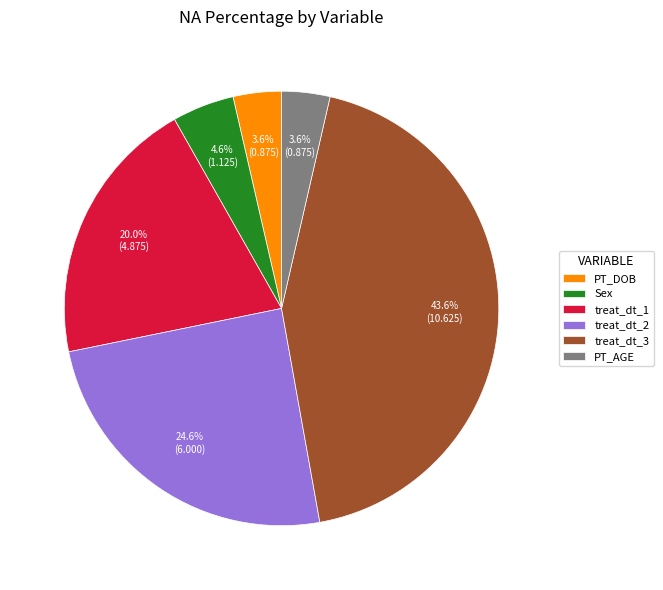

Does PT_AGE represent more than half of the total?

No